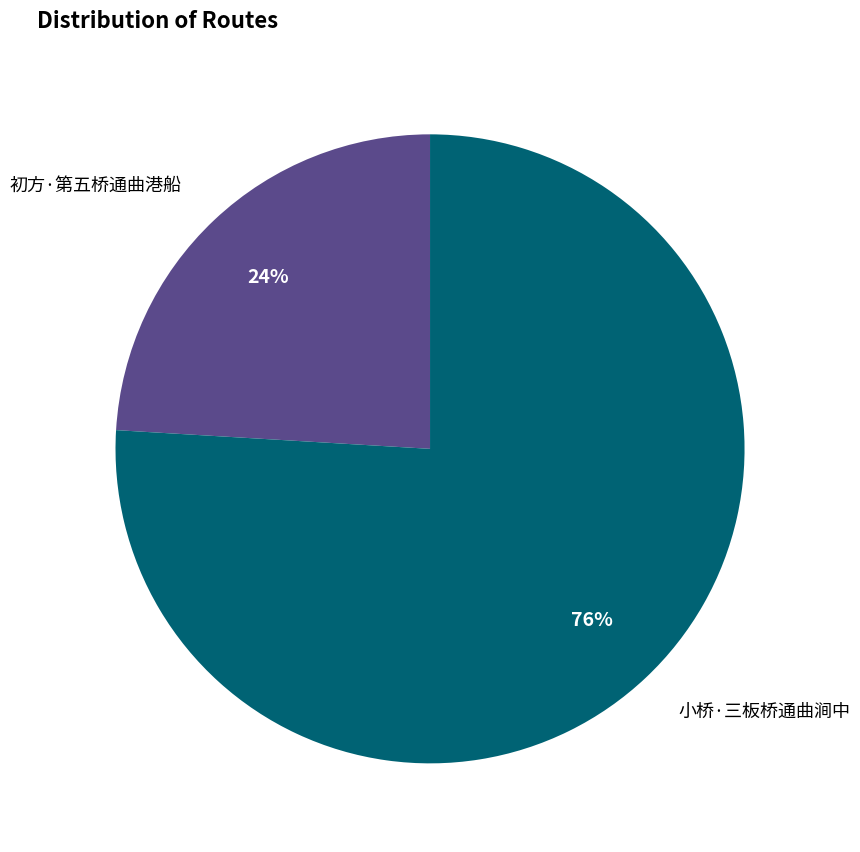

How many slices are in this pie chart?

2